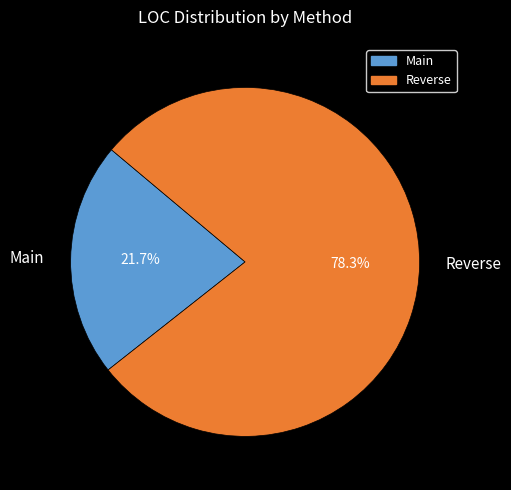

How many slices are in this pie chart?

2